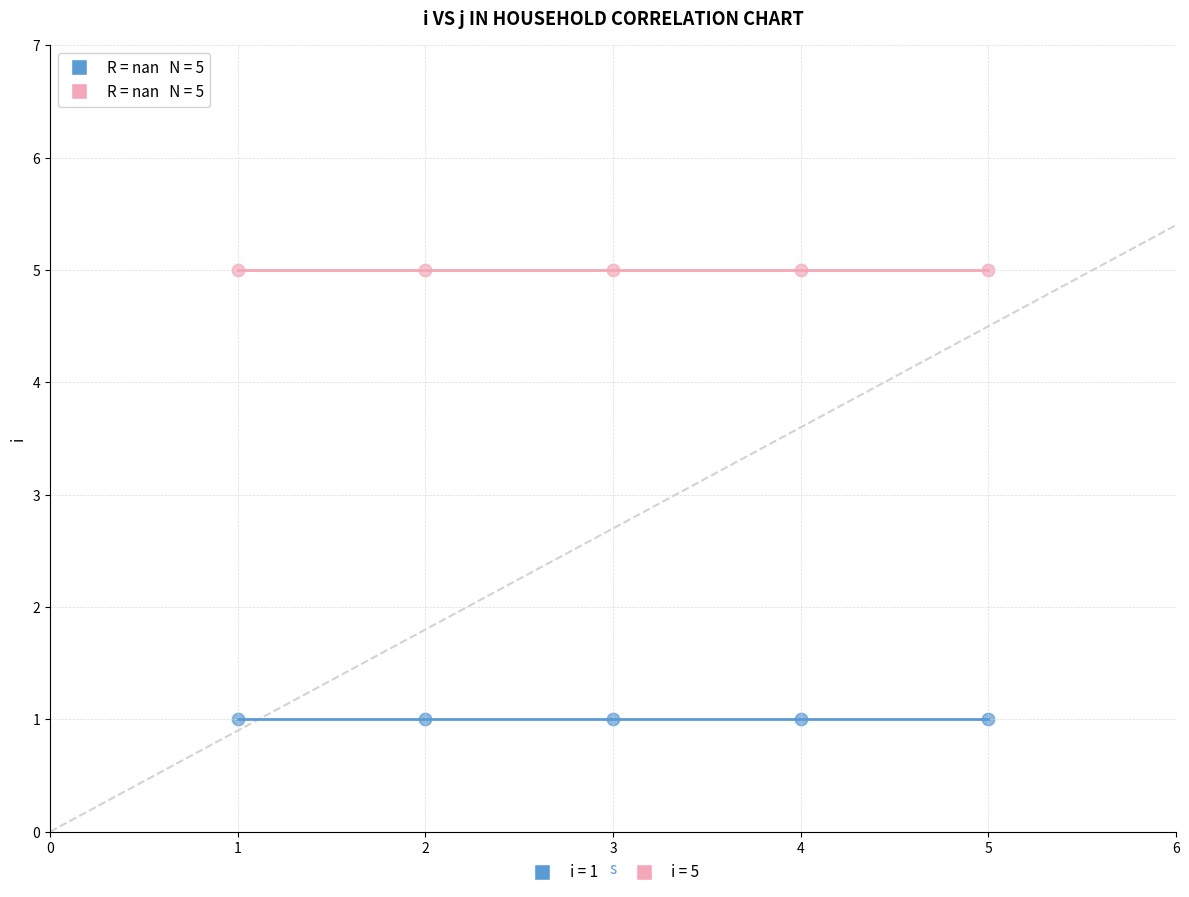

Across all data points, what is the average Y value?

3